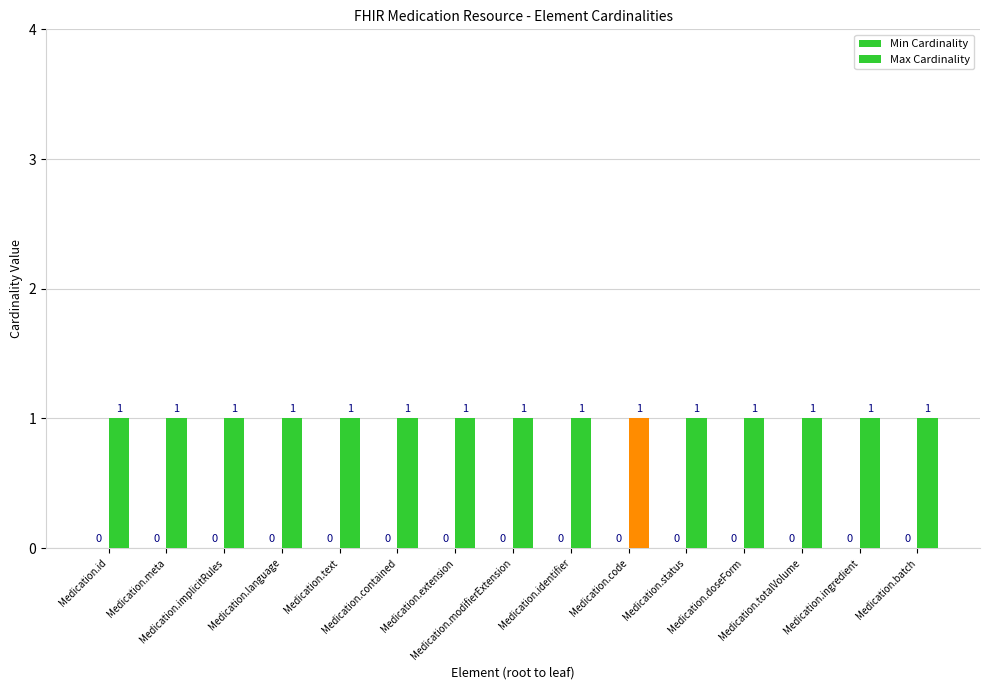

The value of Max Cardinality at Medication.batch is 1. True or false?

True